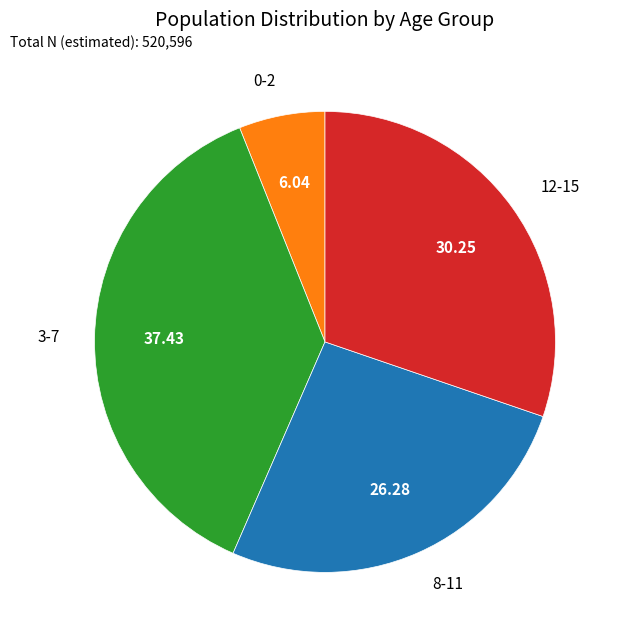

The 8-11 slice represents 26% of the pie. True or false?

True